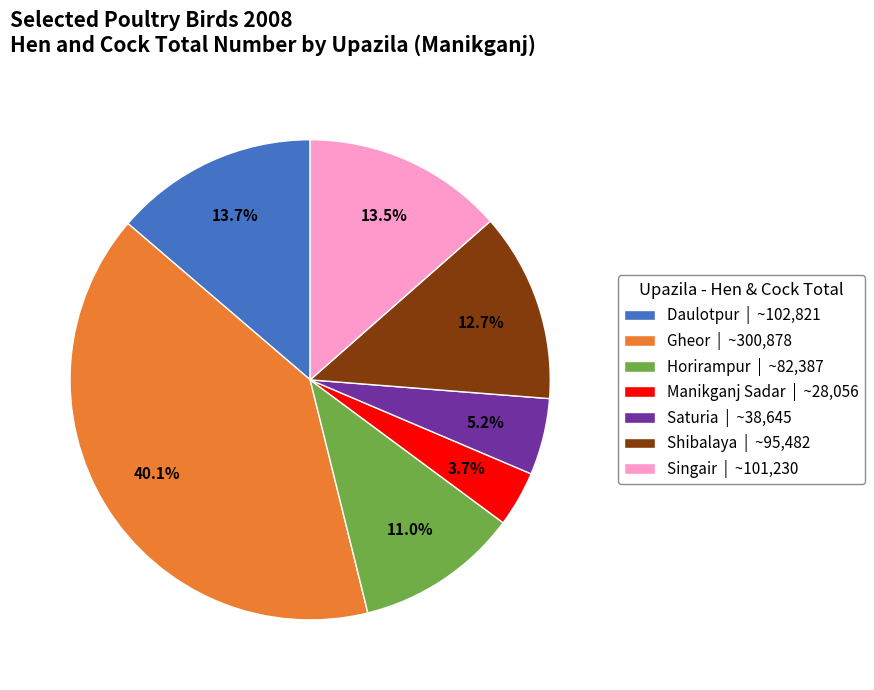

Is it true that Saturia is 5% of the pie?

True